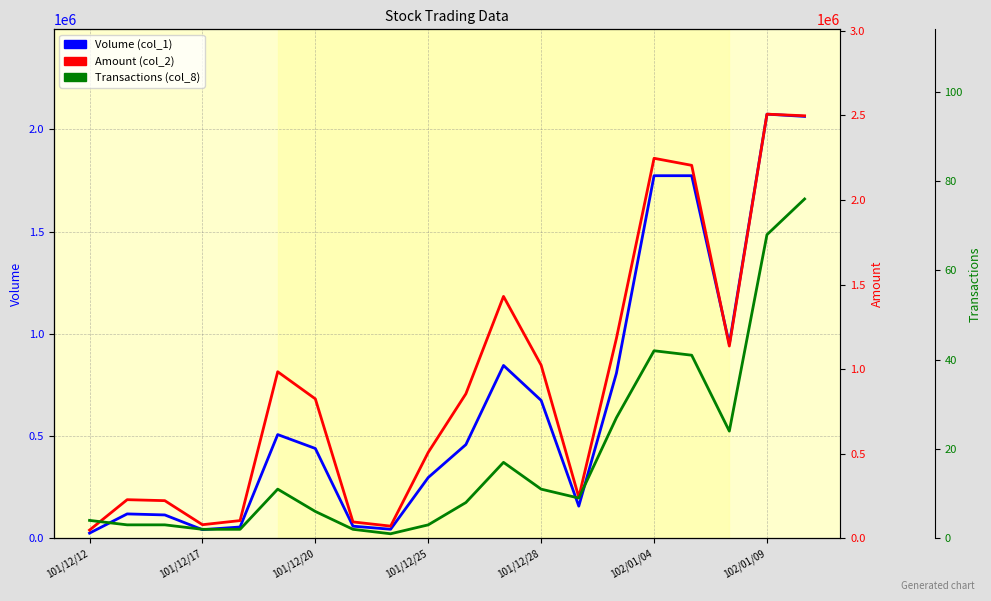

Reading right to left, transcribe all the data shown in this chart.

Volume (col_1): 2063000	2074000	950000	1773000	1773000	807000	157000	674000	845000	458000	297000	44000	59000	439000	507000	55000	42000	114000	119000	25000
Amount (col_2): 2497640	2507290	1136290	2204730	2246350	1181720	242520	1023250	1429810	854030	507870	71720	96480	824000	984390	104390	80080	222250	227990	48200
Transactions (col_8): 76	68	24	41	42	27	9	11	17	8	3	1	2	6	11	2	2	3	3	4